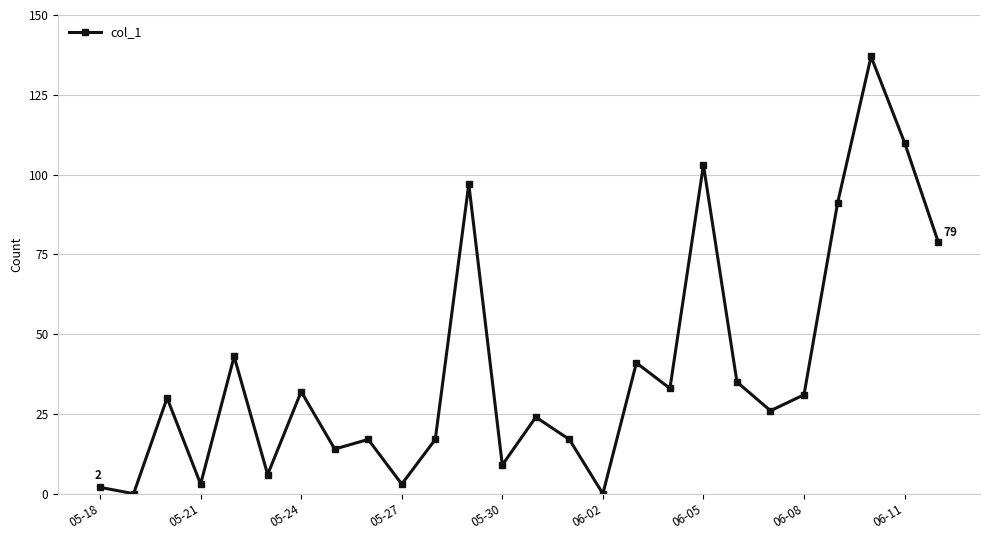

What is the maximum value shown in the chart?

137